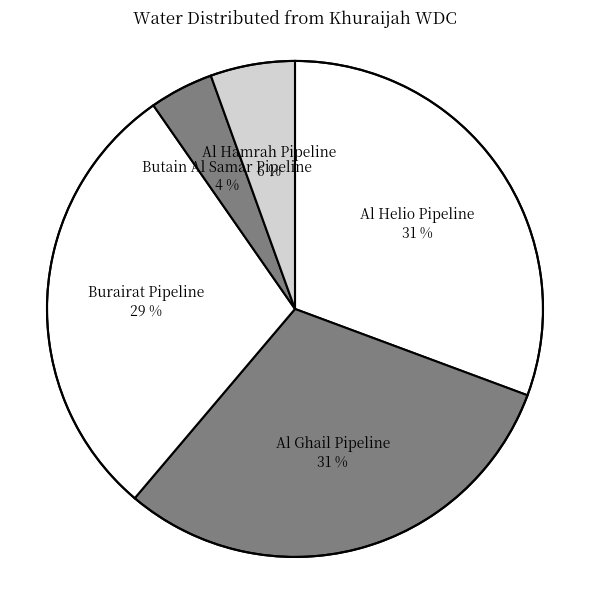

To the nearest percent, what is the average slice percentage?

20%